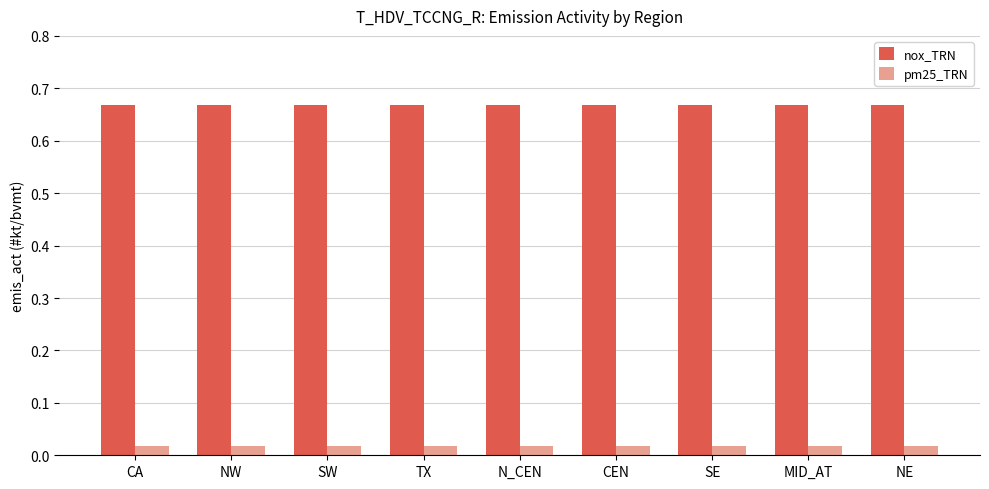

List the series in order of their peak value, lowest first.

pm25_TRN, nox_TRN